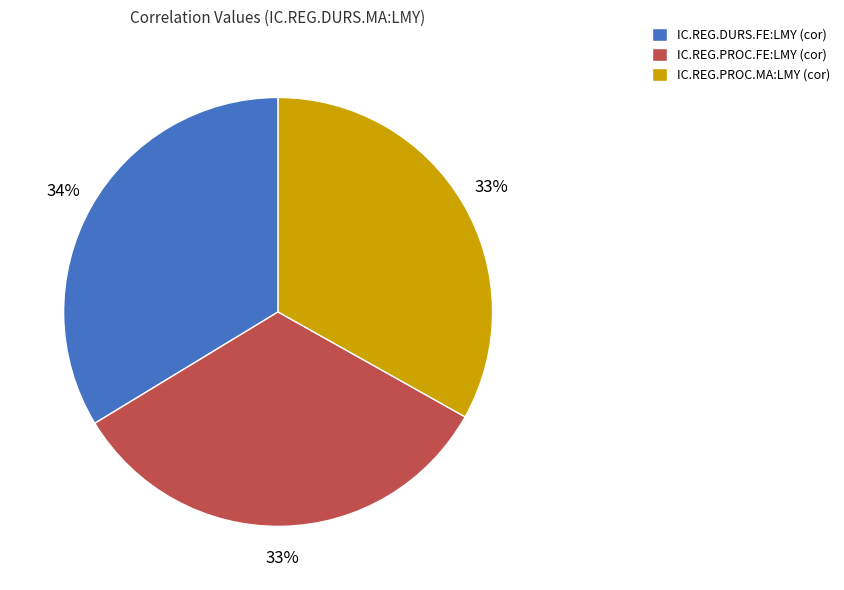

Is there any slice that represents more than half of the pie?

No